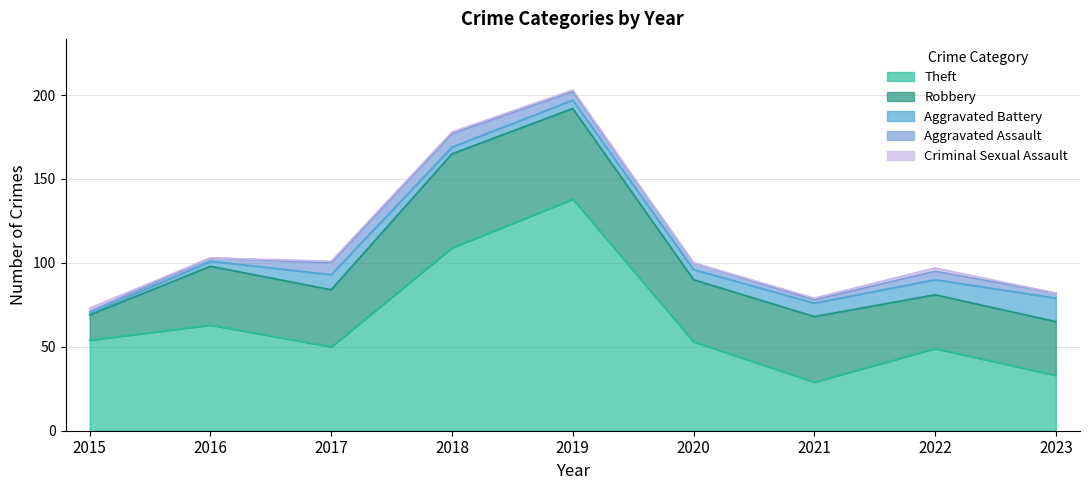

At which label is Theft closest to 83?

2016